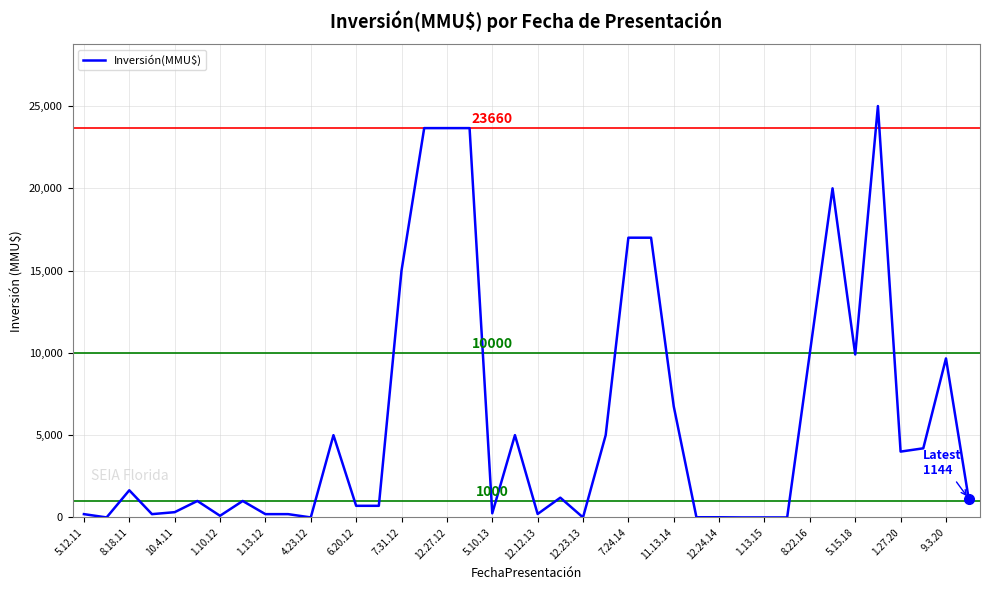

What is the maximum value shown in the chart?

25000